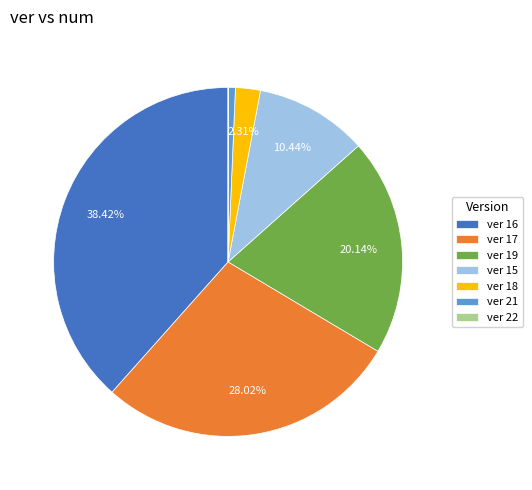

Which slice is the largest?

ver 16